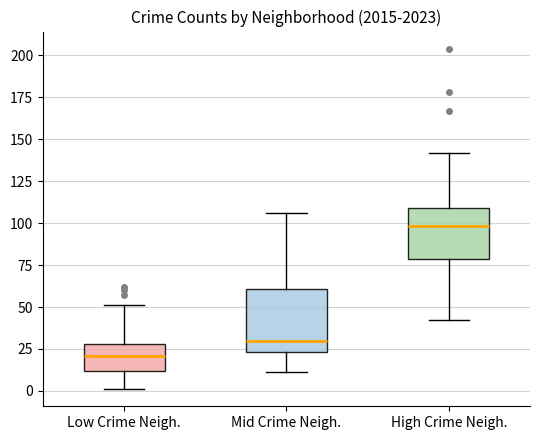

Comparing the boxes themselves (not the whiskers), which one is the tallest?

Mid Crime Neigh.